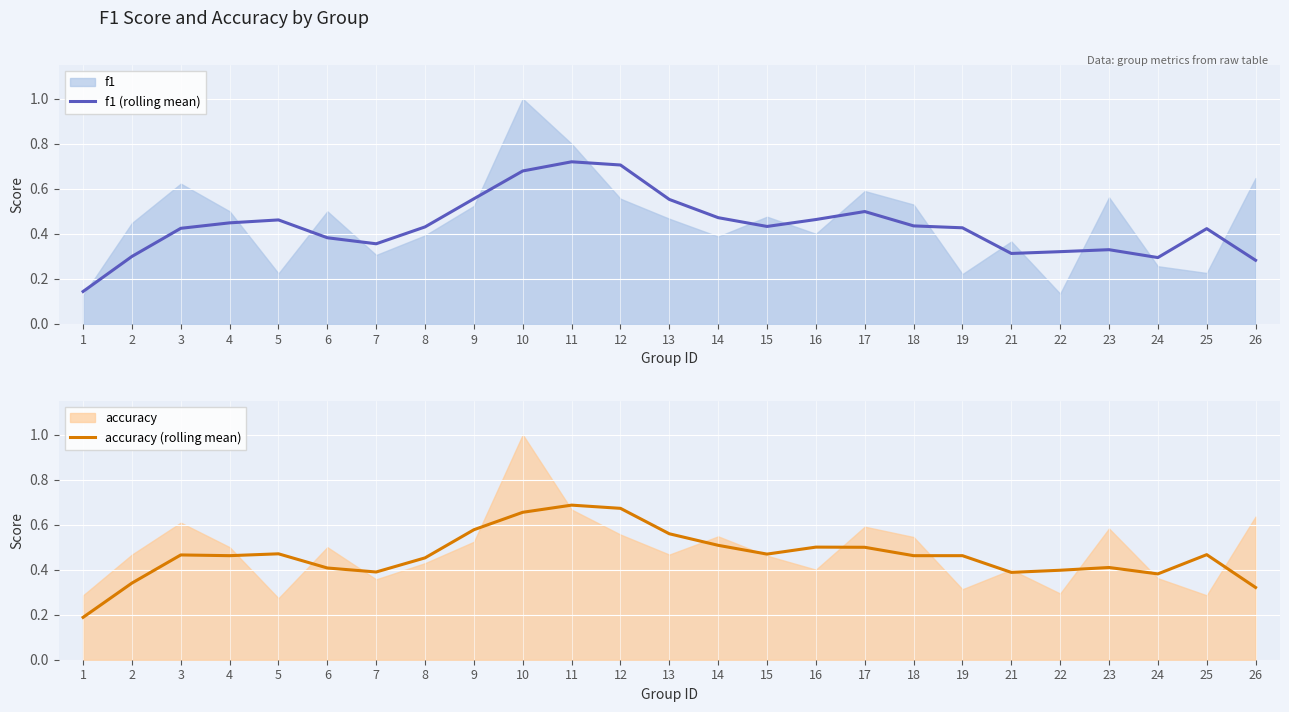

At which category is the sum across all series the highest?

11